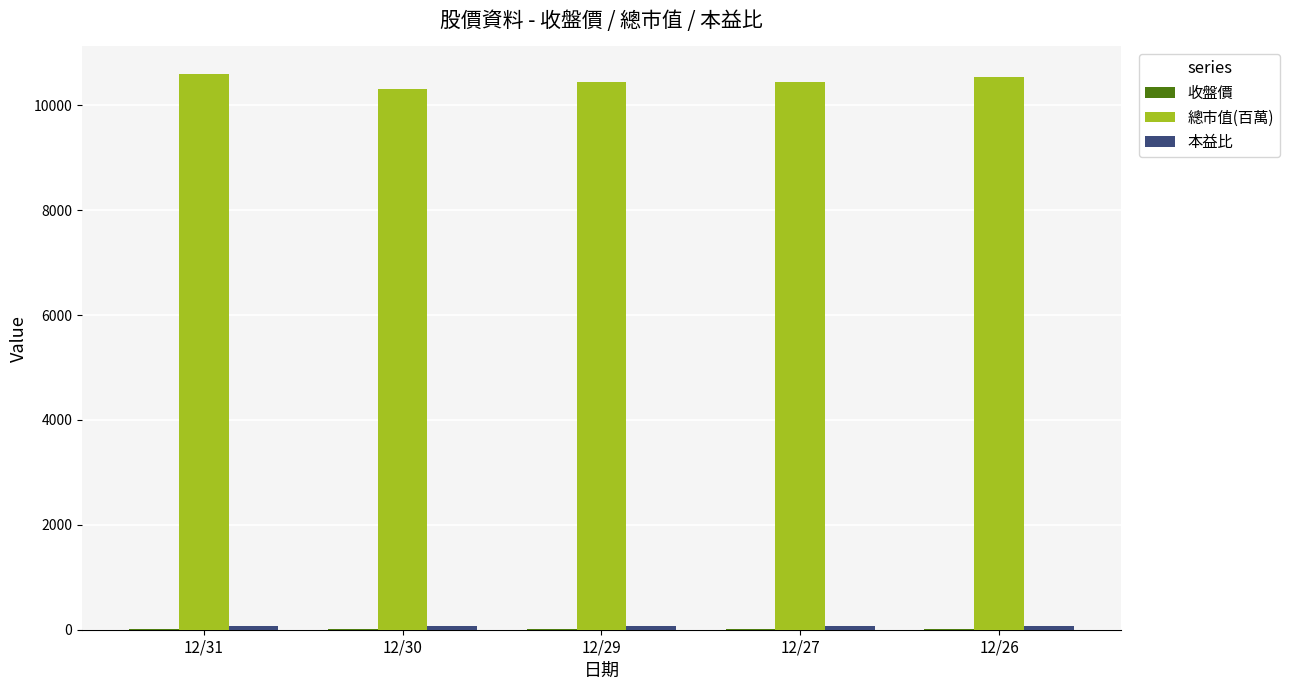

The value of 總市值(百萬) at 12/26 is 10545.0. True or false?

True